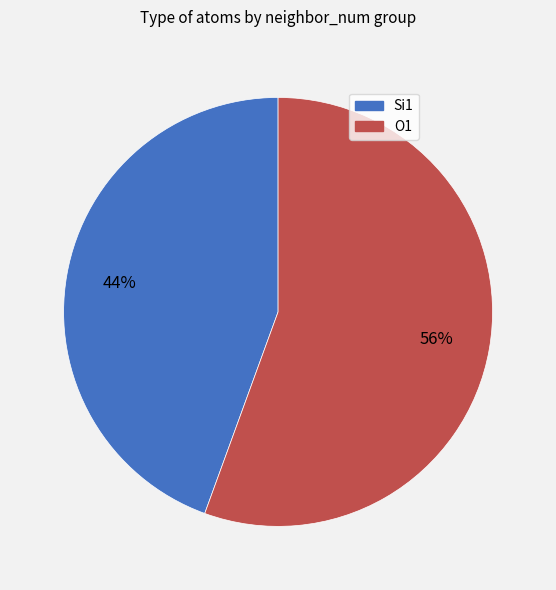

The O1 slice represents 56% of the pie. True or false?

True